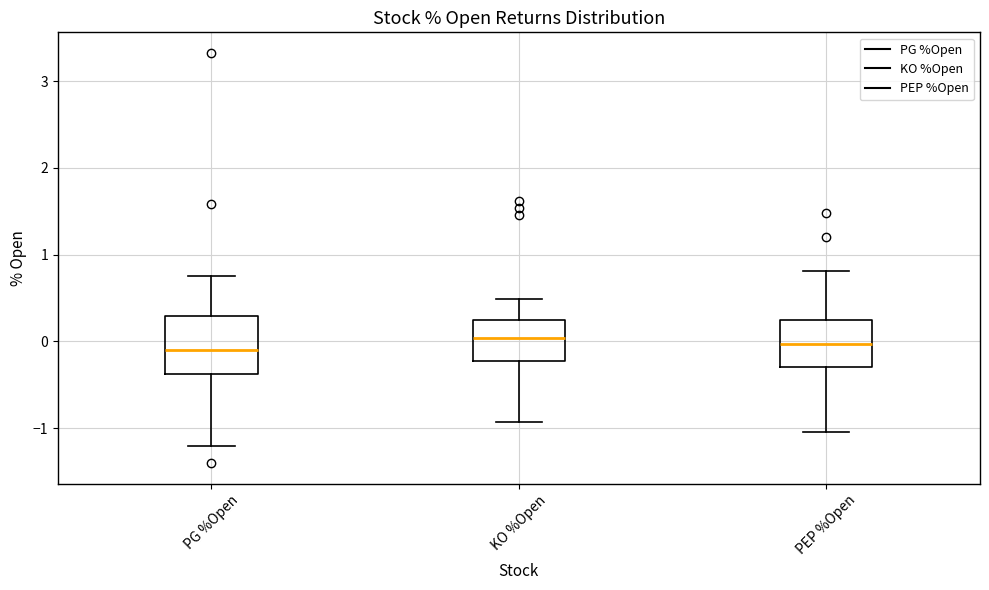

Comparing the boxes themselves (not the whiskers), which one is the tallest?

PG %Open